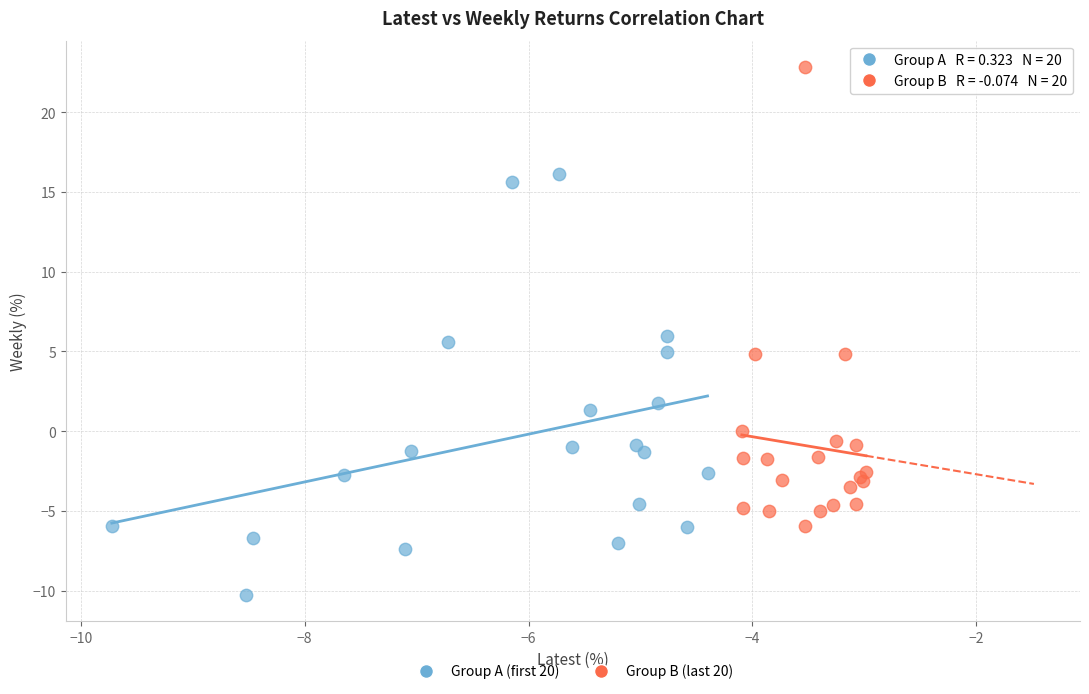

Which series reaches the maximum Y coordinate?

Group B (last 20)